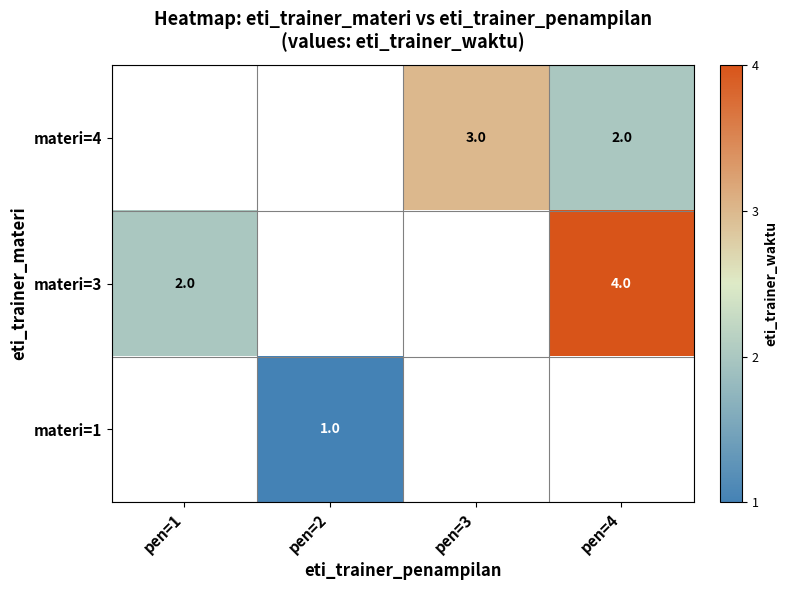

True or false: materi=3 has a value of 4 at pen=4.

True